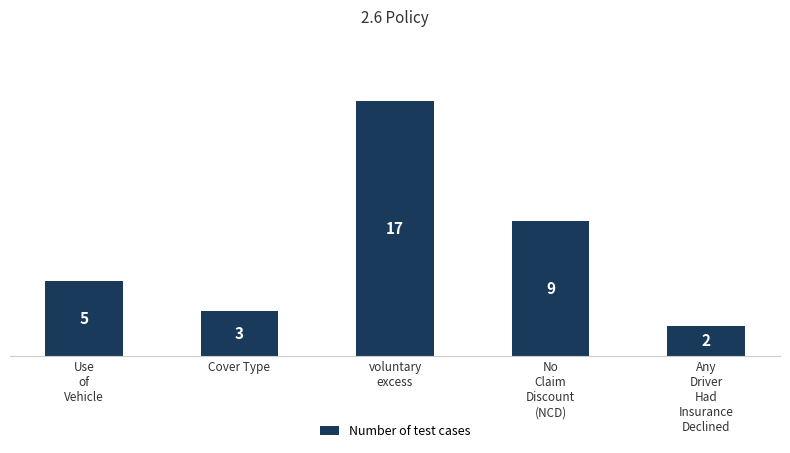

What is the maximum value shown in the chart?

17